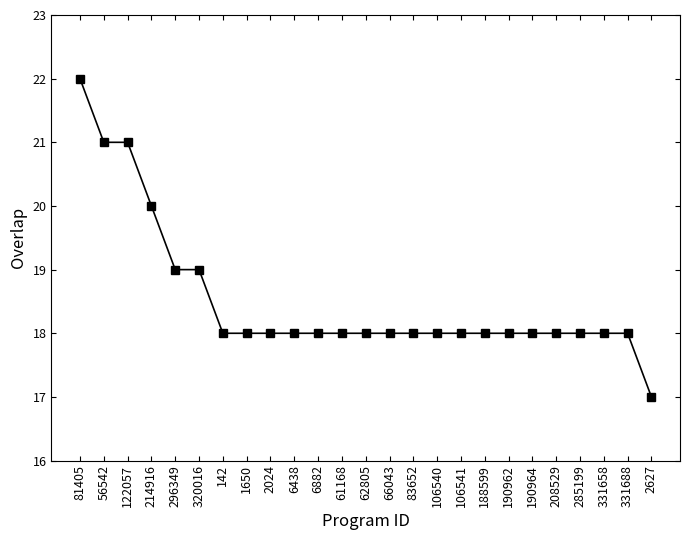

Which label corresponds to the smallest value in the chart?

2627